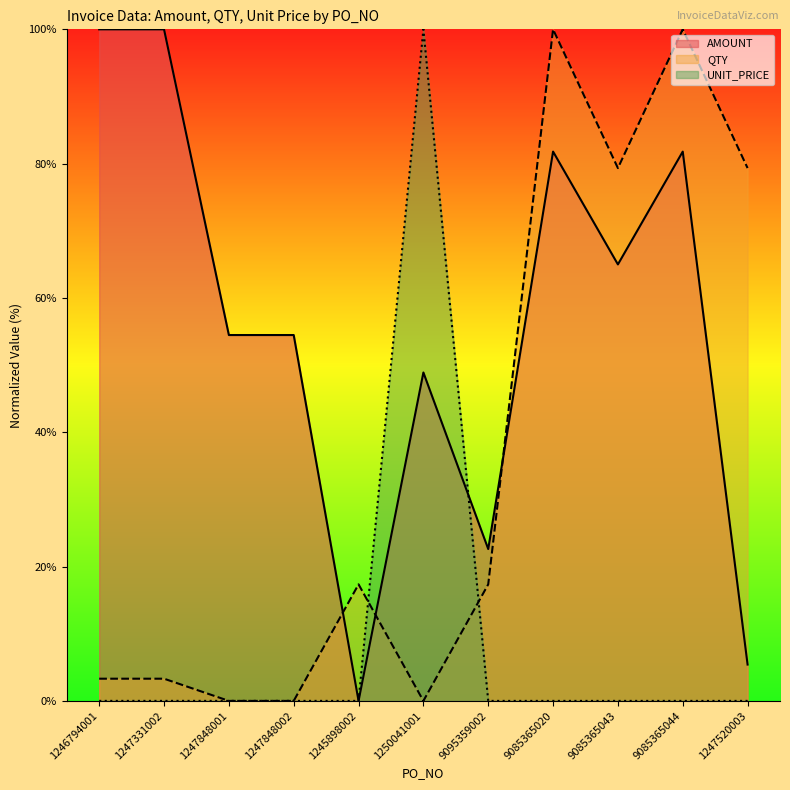

True or false: QTY has a value of 126.2 at 1247520003.

False